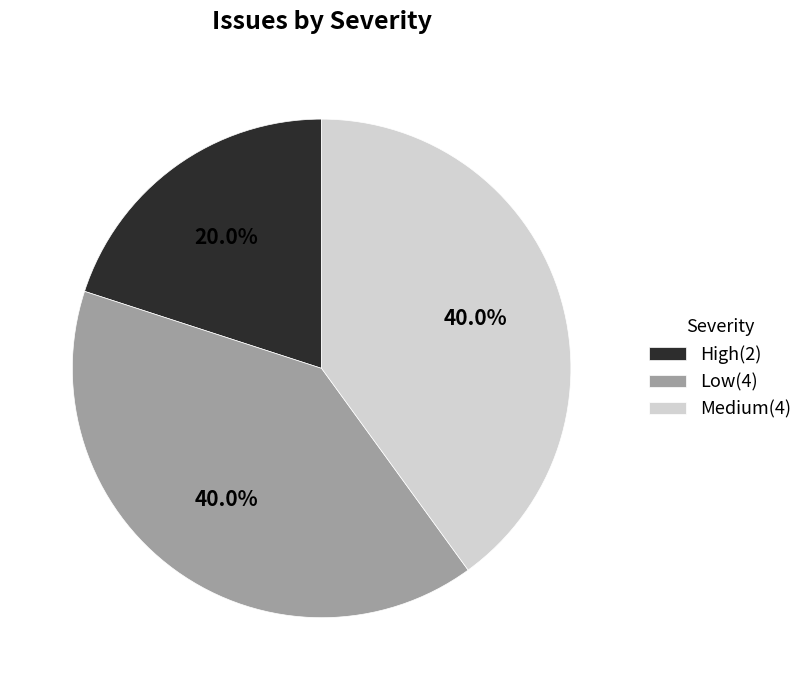

To the nearest percent, what is the combined percentage of Medium and High?

60%